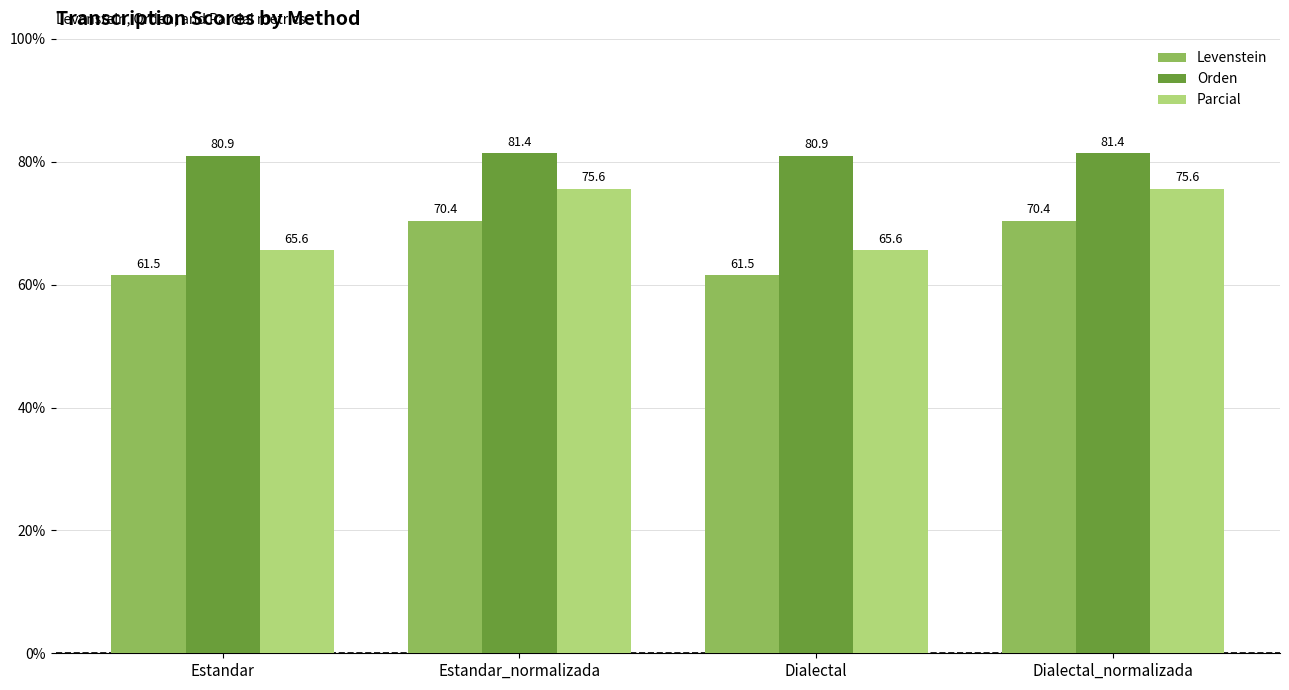

Reading left to right, what are all the values shown in this chart?

Levenstein: 61.5	70.4	61.5	70.4
Orden: 80.9	81.4	80.9	81.4
Parcial: 65.6	75.6	65.6	75.6